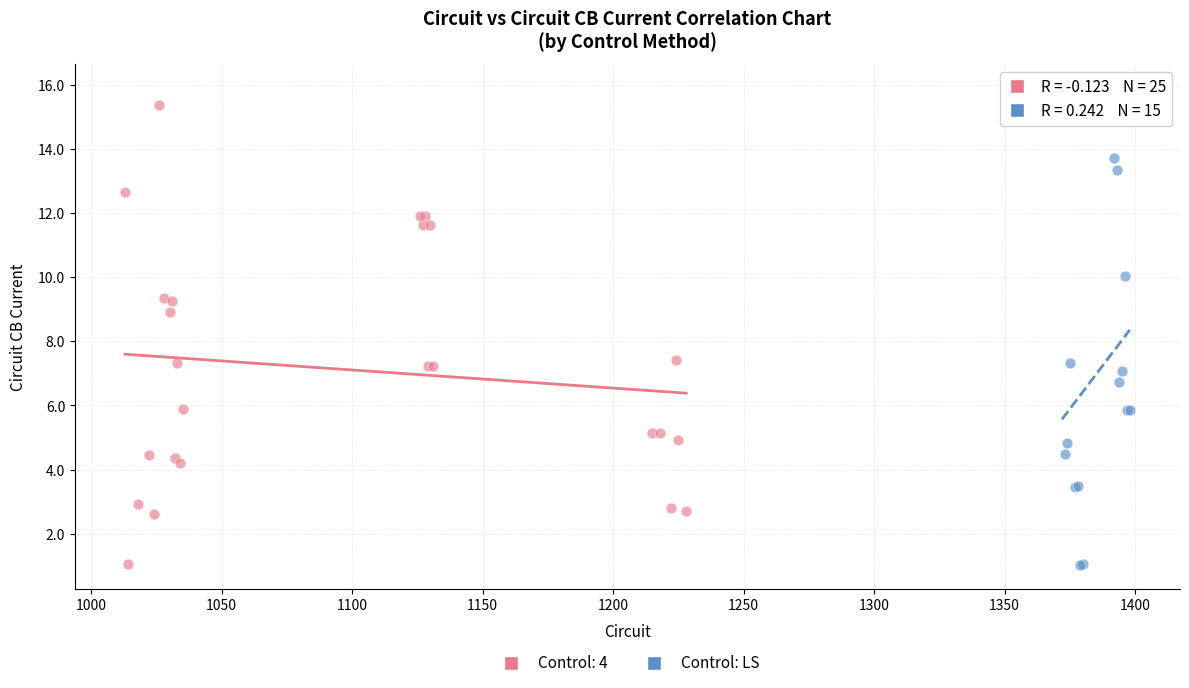

Which series has the largest Y range (max minus min)?

Control: LS